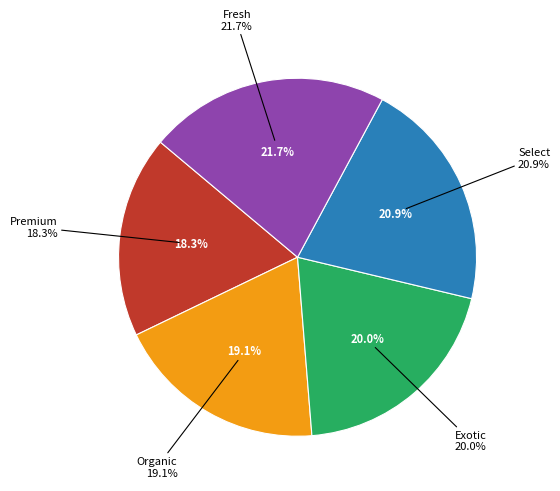

Which category has the biggest portion of the pie?

Fresh